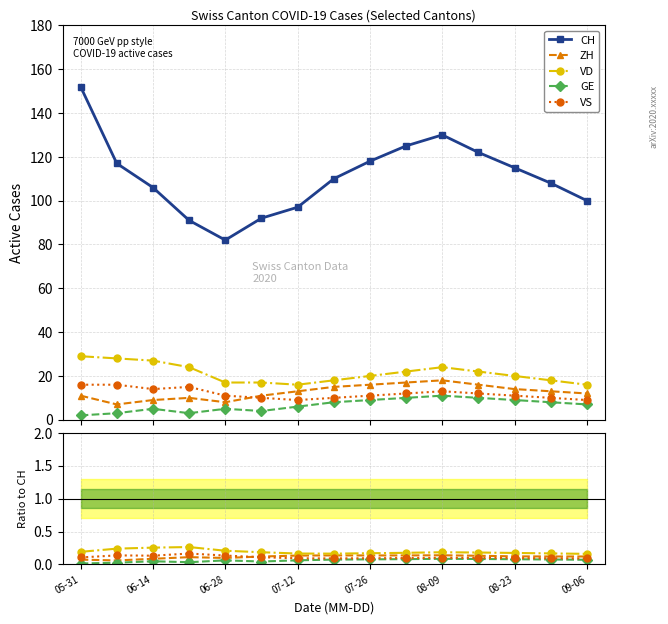

At how many categories does at least one series exceed 70?

15